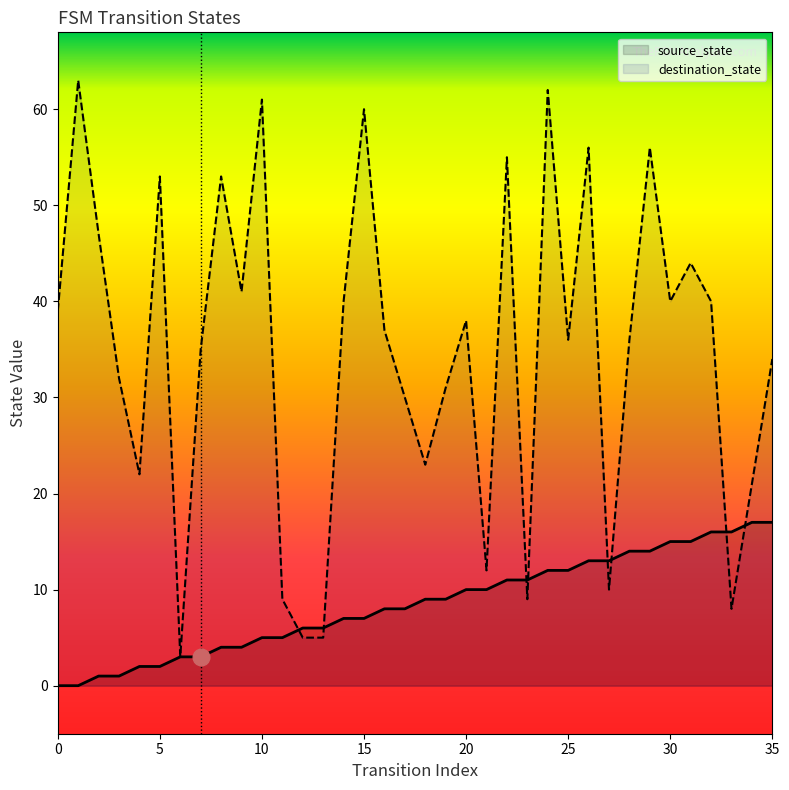

Reading right to left, transcribe all the data shown in this chart.

35=17	34=17	33=16	32=16	31=15	30=15	29=14	28=14	27=13	26=13	25=12	24=12	23=11	22=11	21=10	20=10	19=9	18=9	17=8	16=8	15=7	14=7	13=6	12=6	11=5	10=5	9=4	8=4	7=3	6=3	5=2	4=2	3=1	2=1	1=0	0=0